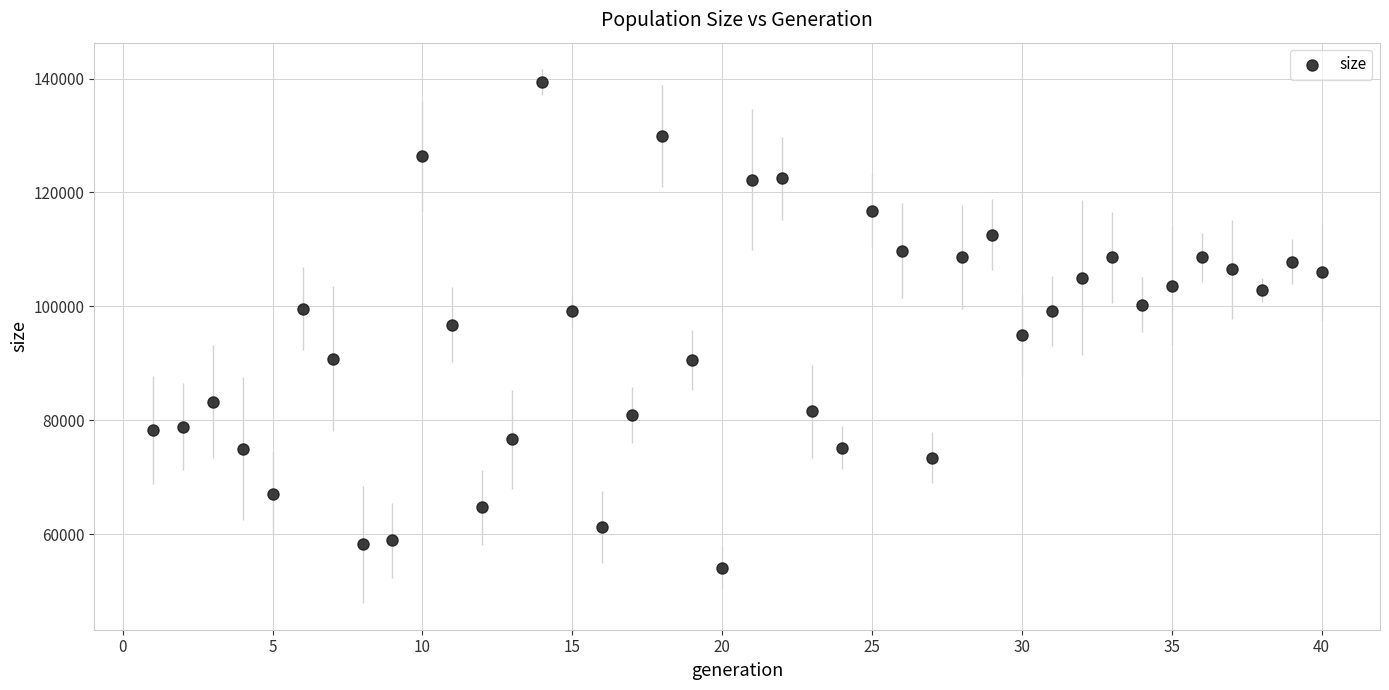

What is the range of X values (max minus min)?

39